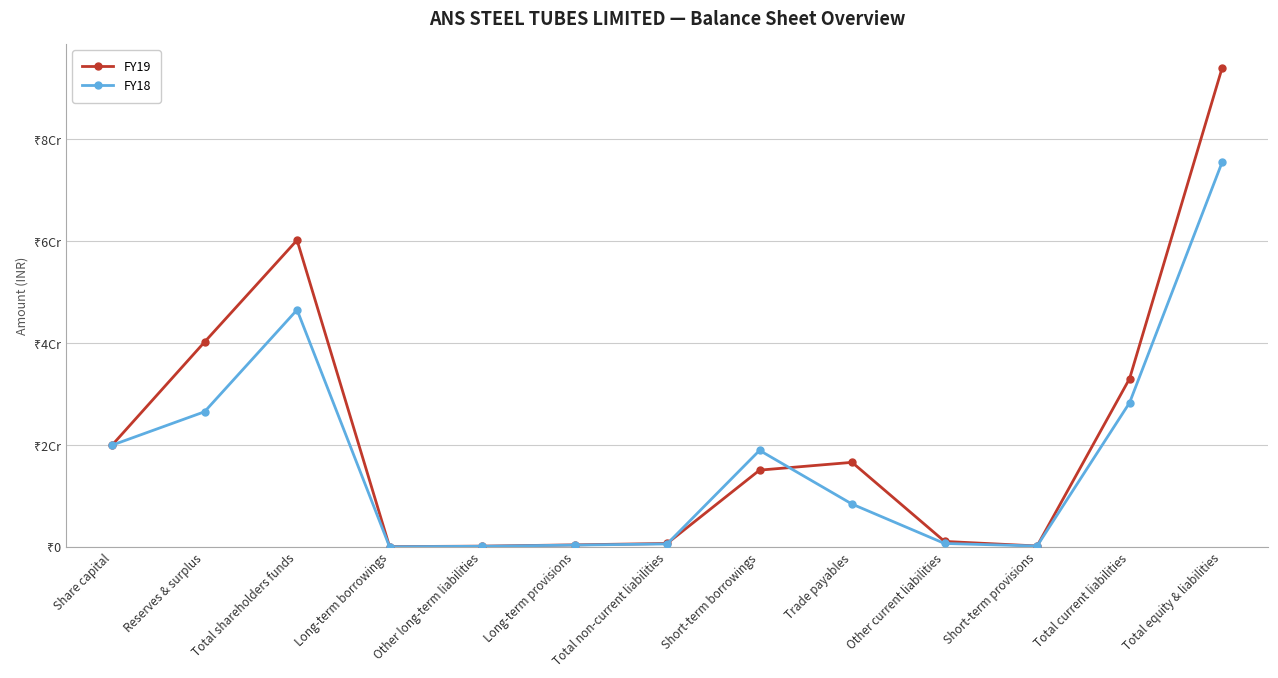

What is the label of the 2nd point from the left?

Reserves & surplus